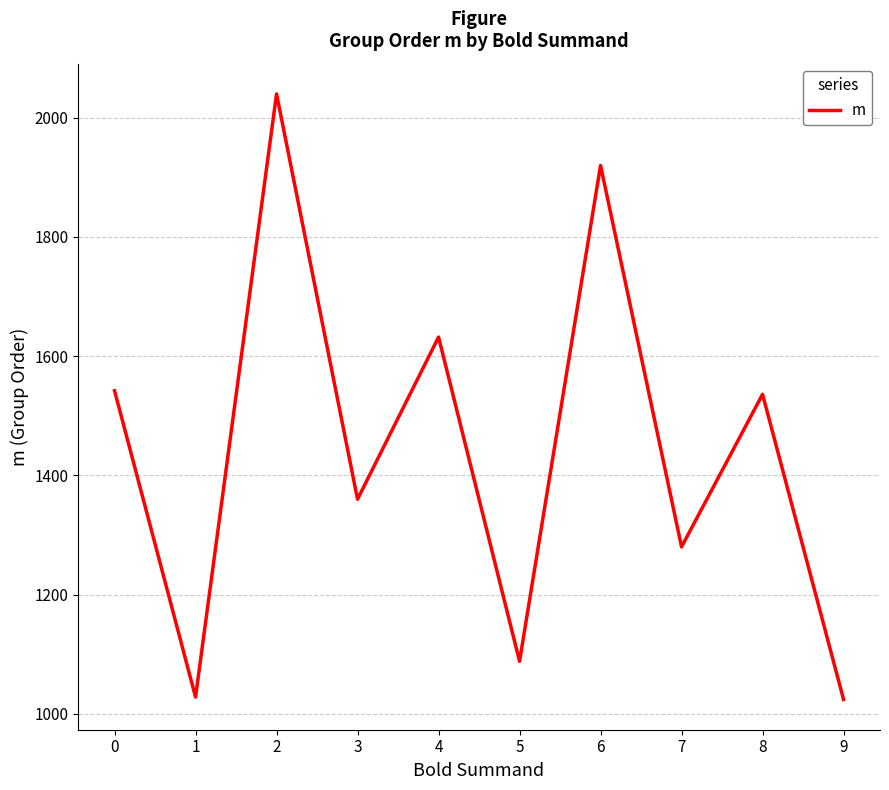

What is the difference between the values at 6 and 8?

384